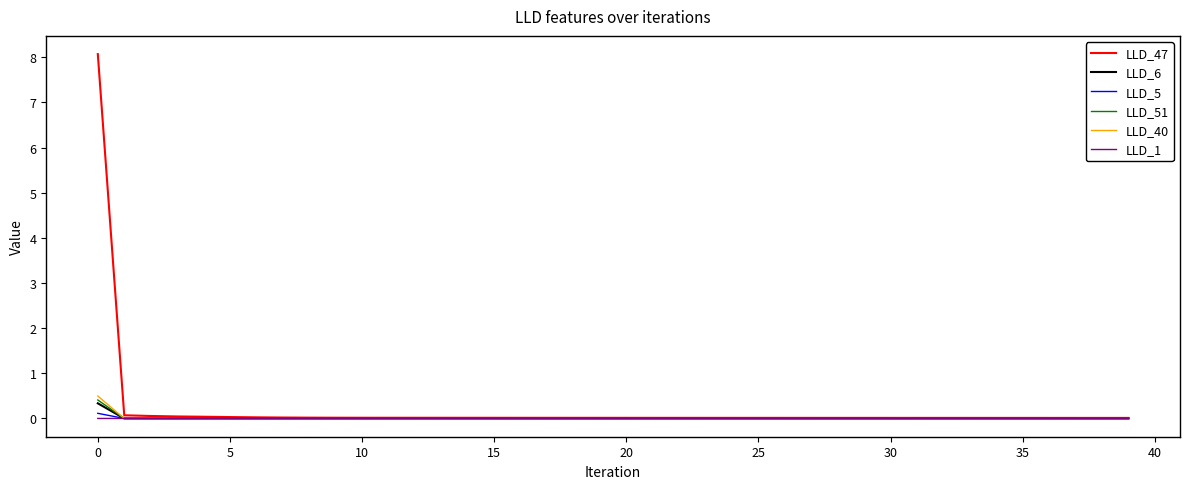

Which series has the largest total across all categories?

LLD_47